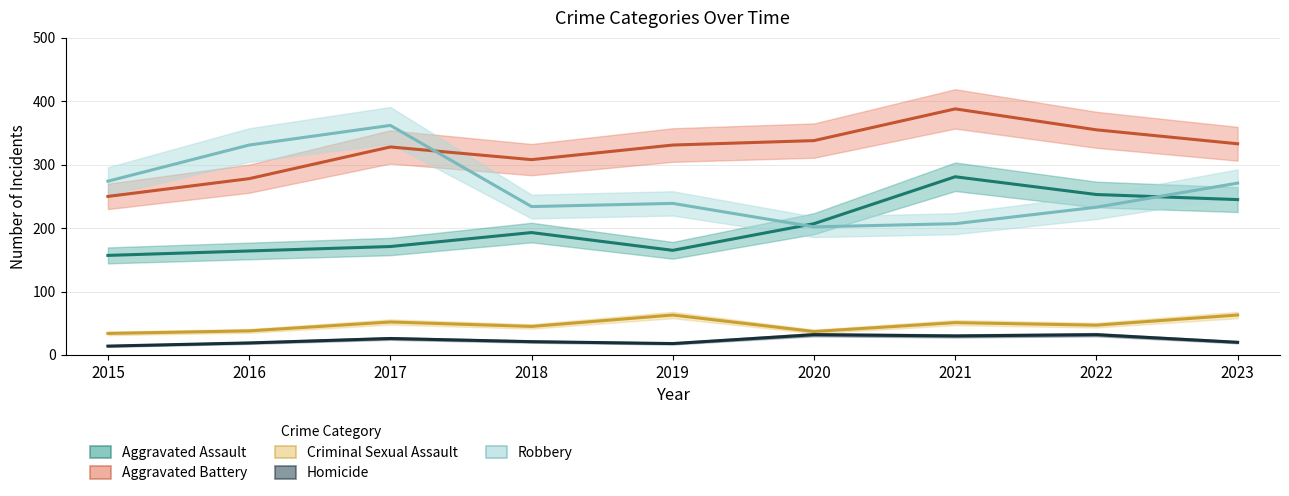

Count the number of data series in this chart.

5